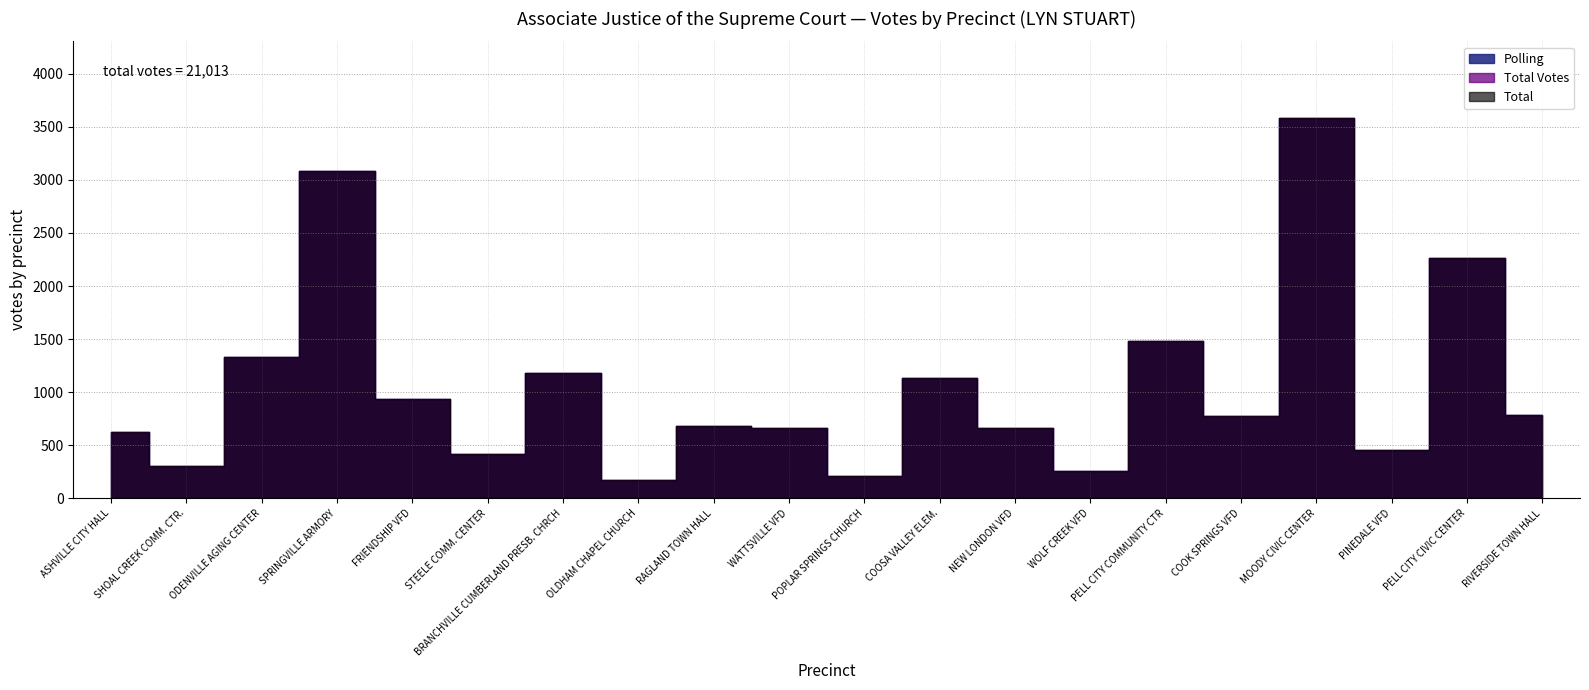

Where is Total nearest to the value 1880?

PELL CITY CIVIC CENTER